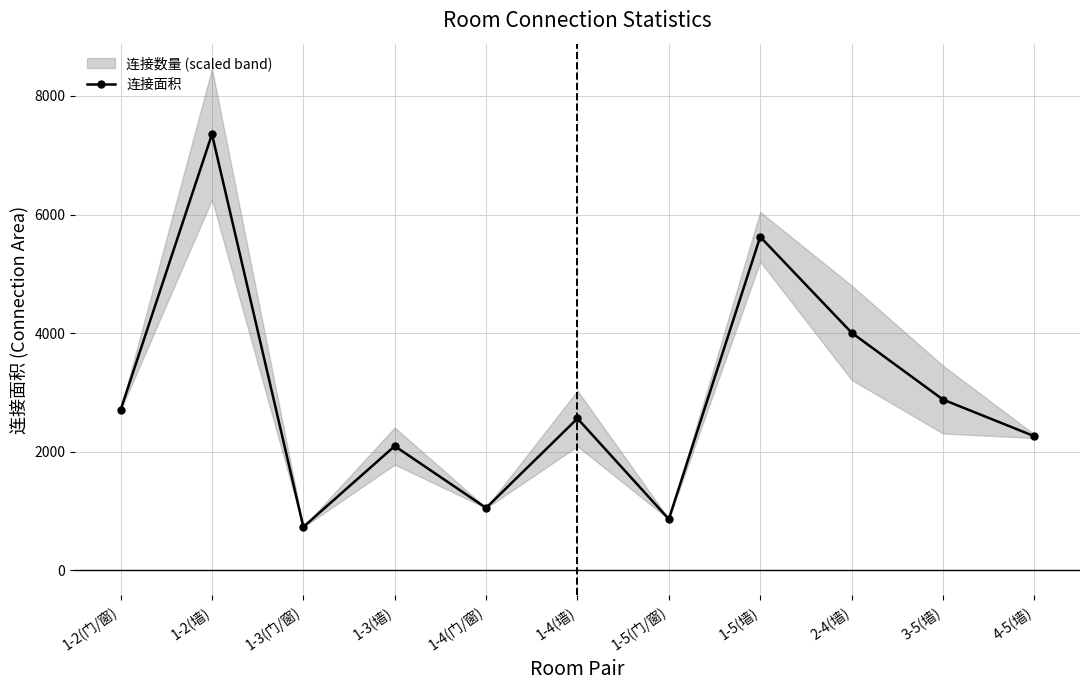

List the labels in order of value, largest first.

1-2(墙), 1-5(墙), 2-4(墙), 3-5(墙), 1-2(门/窗), 1-4(墙), 4-5(墙), 1-3(墙), 1-4(门/窗), 1-5(门/窗), 1-3(门/窗)